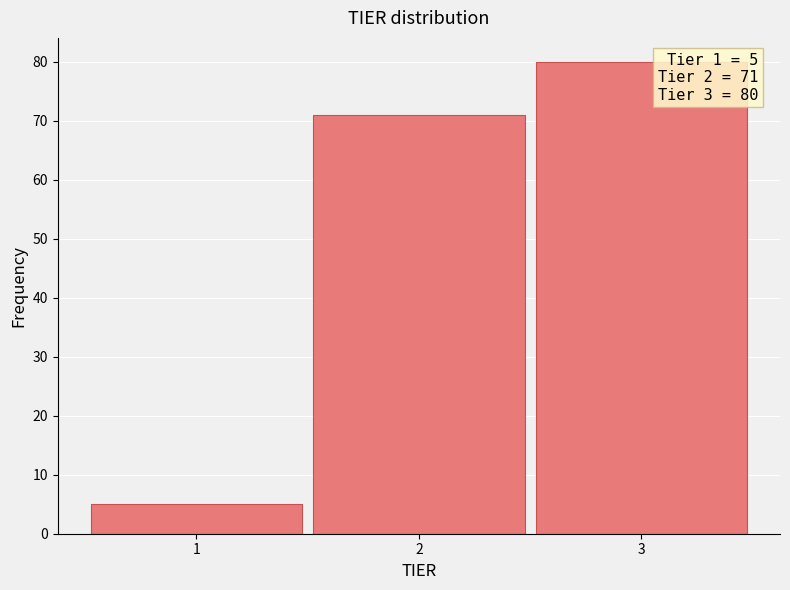

Reading left to right, what are all the values shown in this chart?

1=5	2=71	3=80